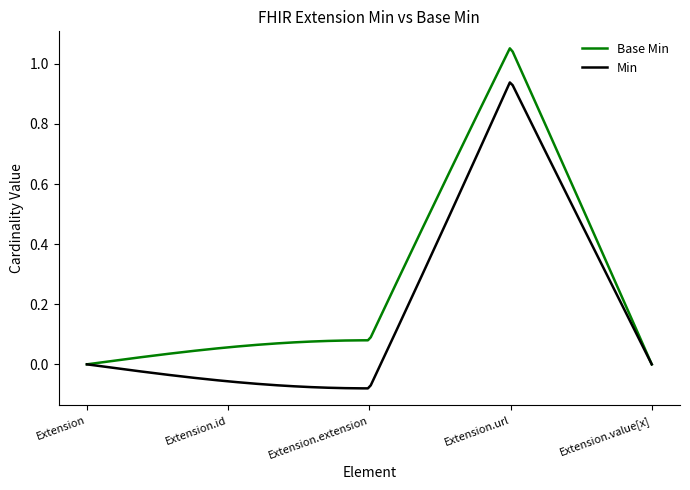

Which series has the largest total across all categories?

Base Min